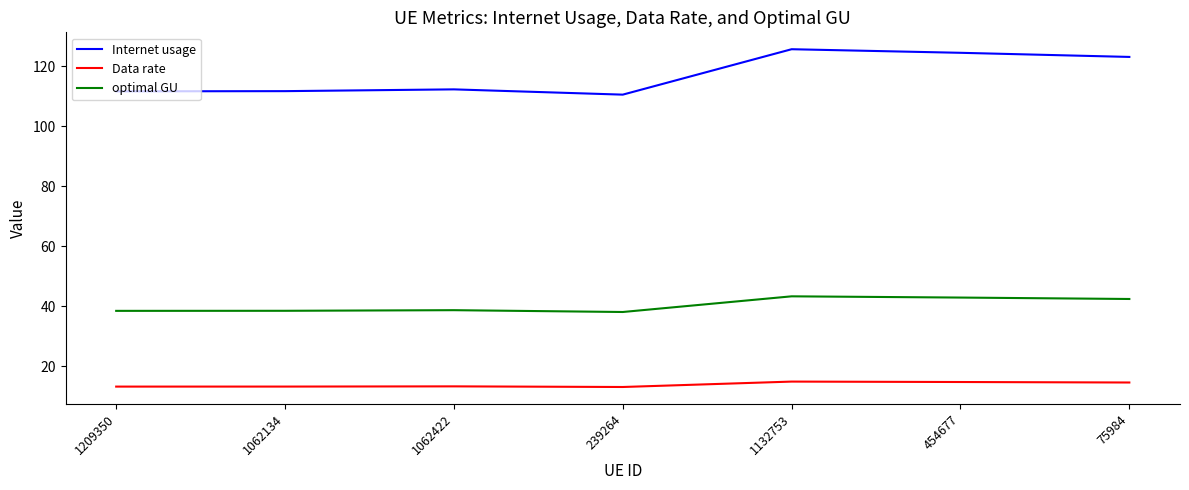

Rank the series at 1062422 from lowest to highest value.

Data rate, optimal GU, Internet usage